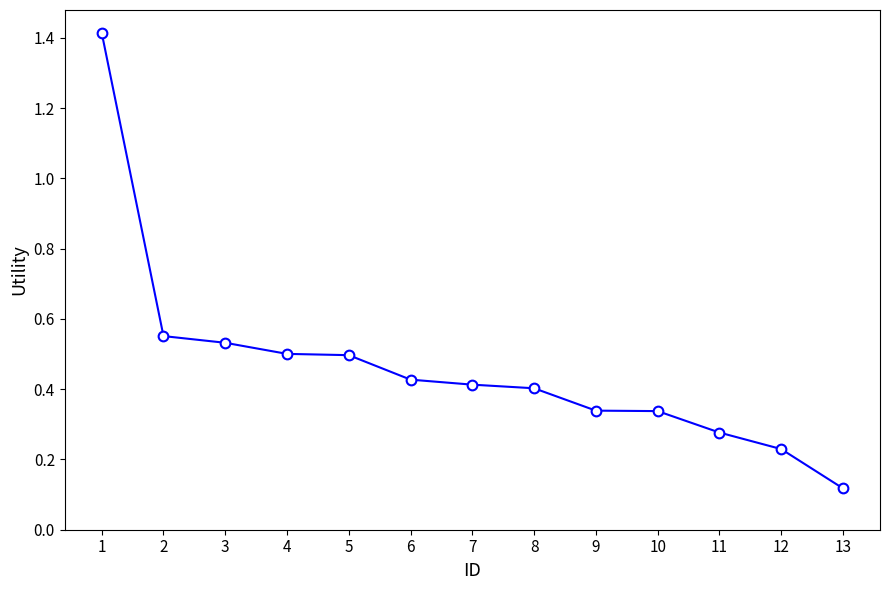

How many lines are shown in the chart?

1